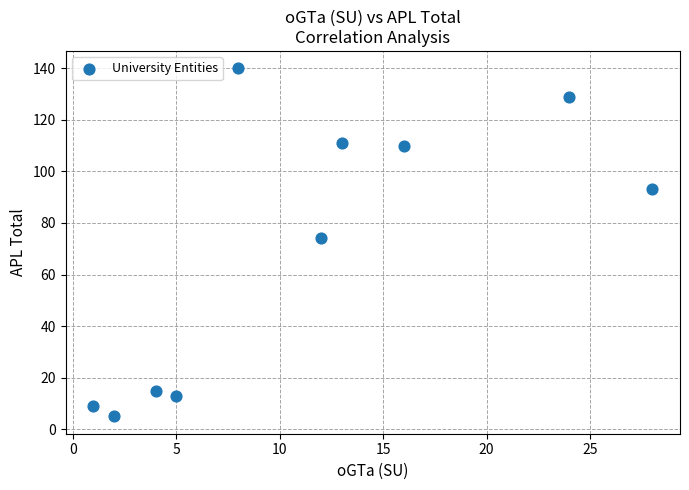

What Y value in the scatter plot is closest to 72?

74